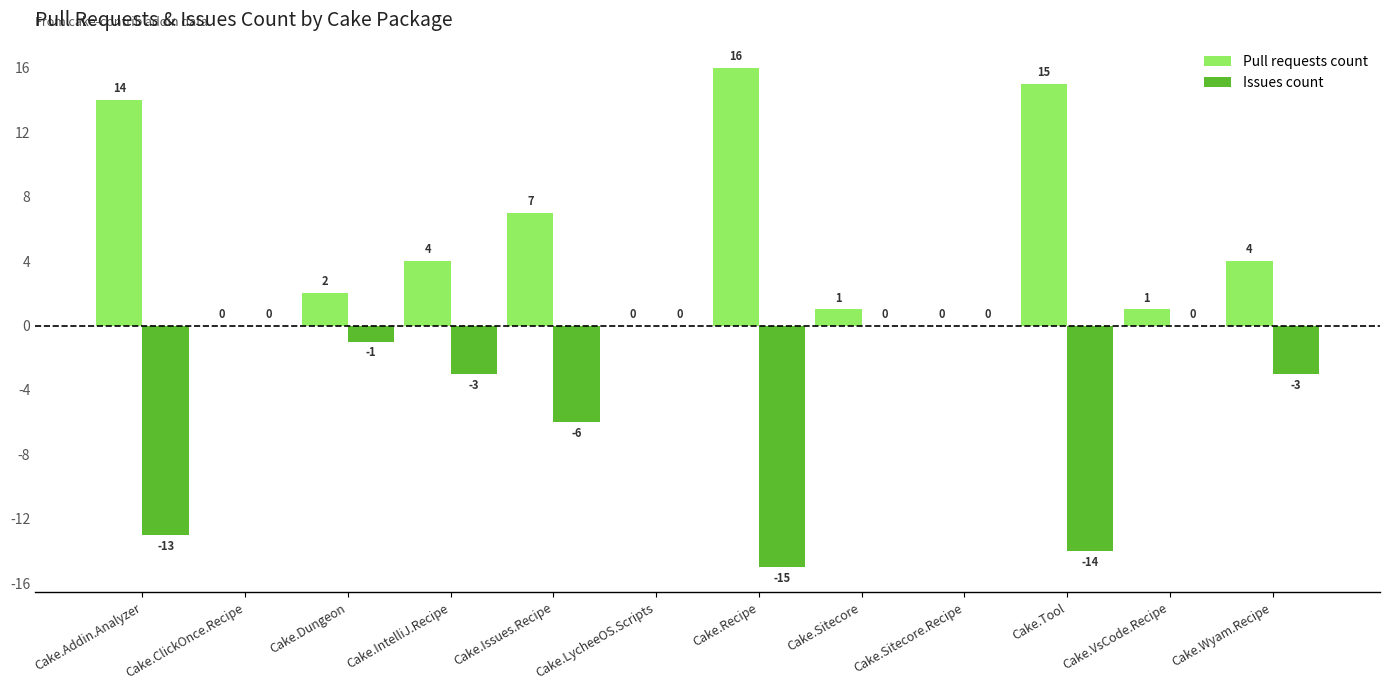

What is the maximum value shown in the chart?

16